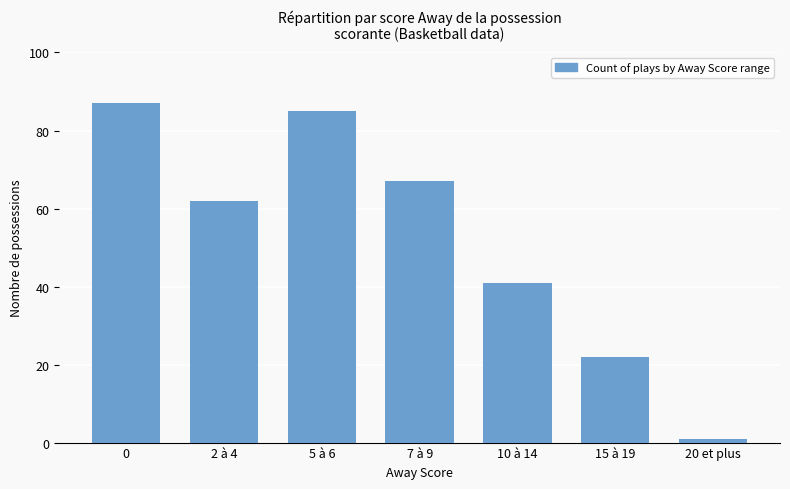

What is the ratio of the value at 2 à 4 to the value at 7 à 9?

0.9